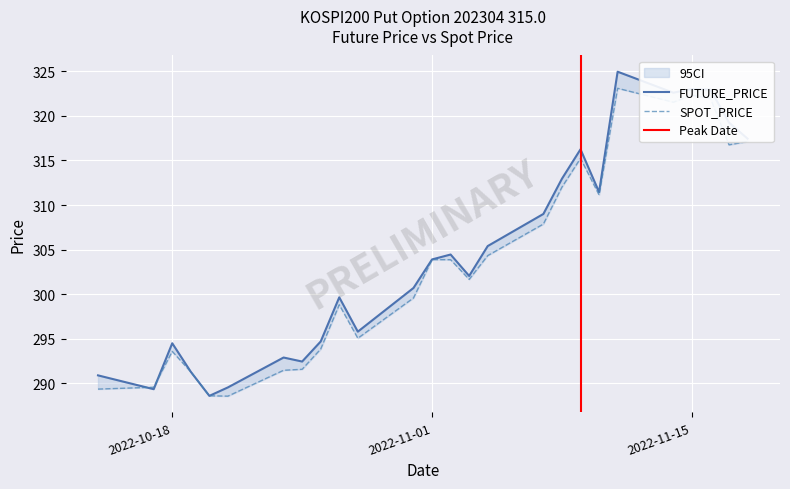

What is the highest value of the FUTURE_PRICE series?

324.9